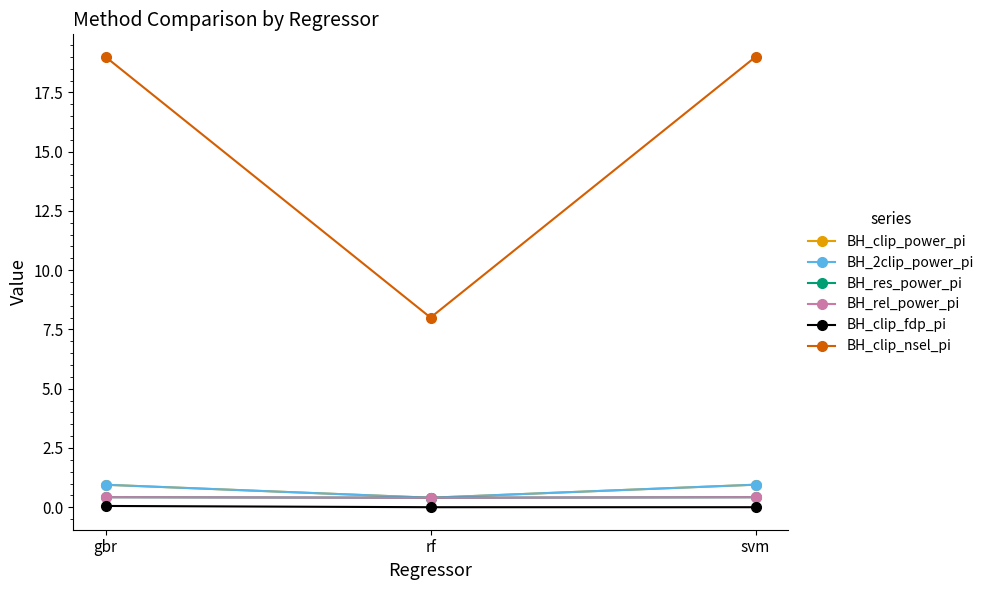

What is the approximate value of BH_clip_fdp_pi at gbr?

0.1